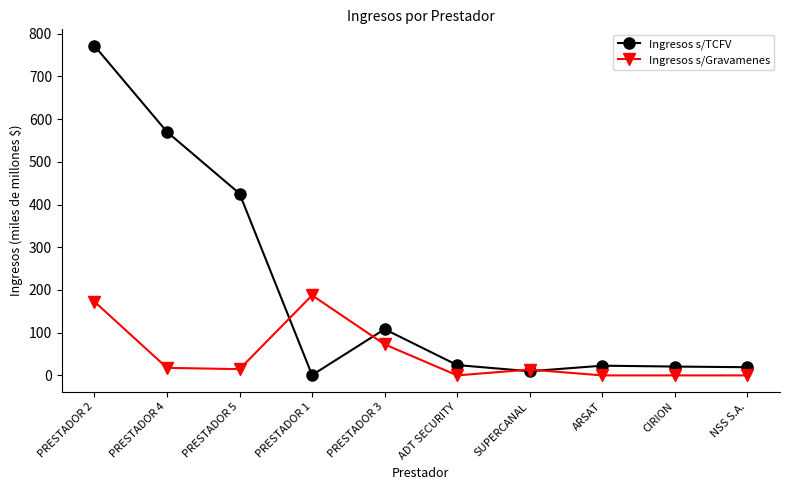

What are all the series names shown in the legend?

Ingresos s/TCFV, Ingresos s/Gravamenes